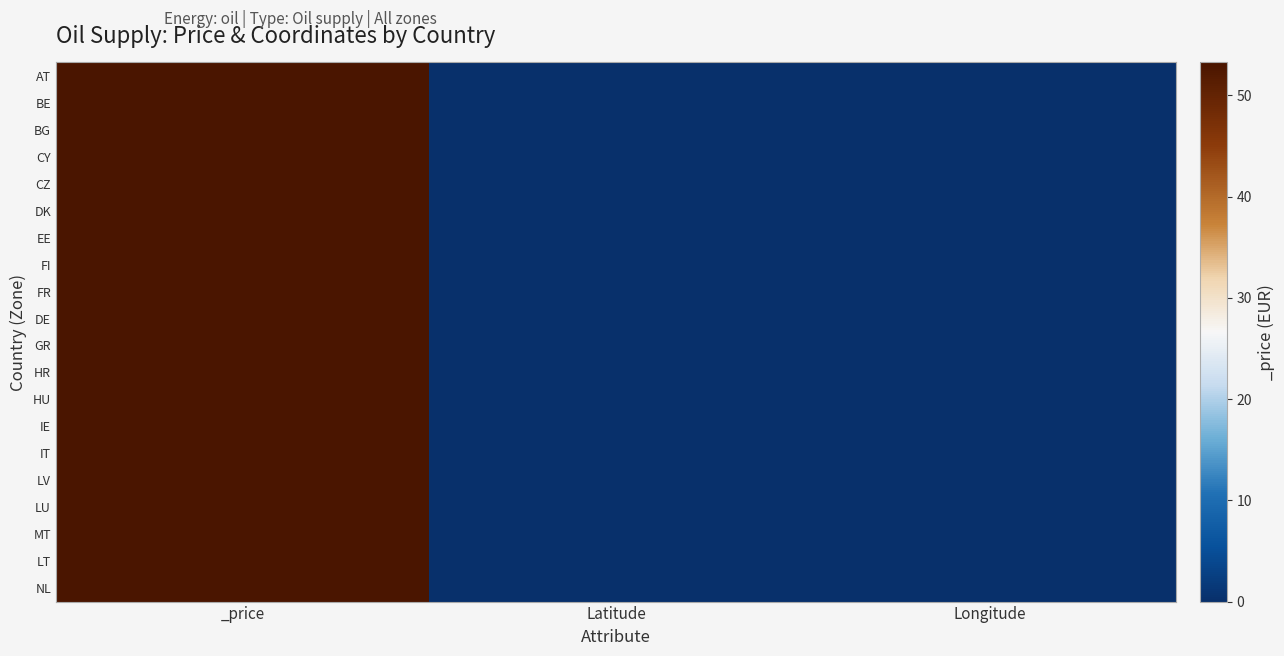

Count the number of data series in this chart.

20